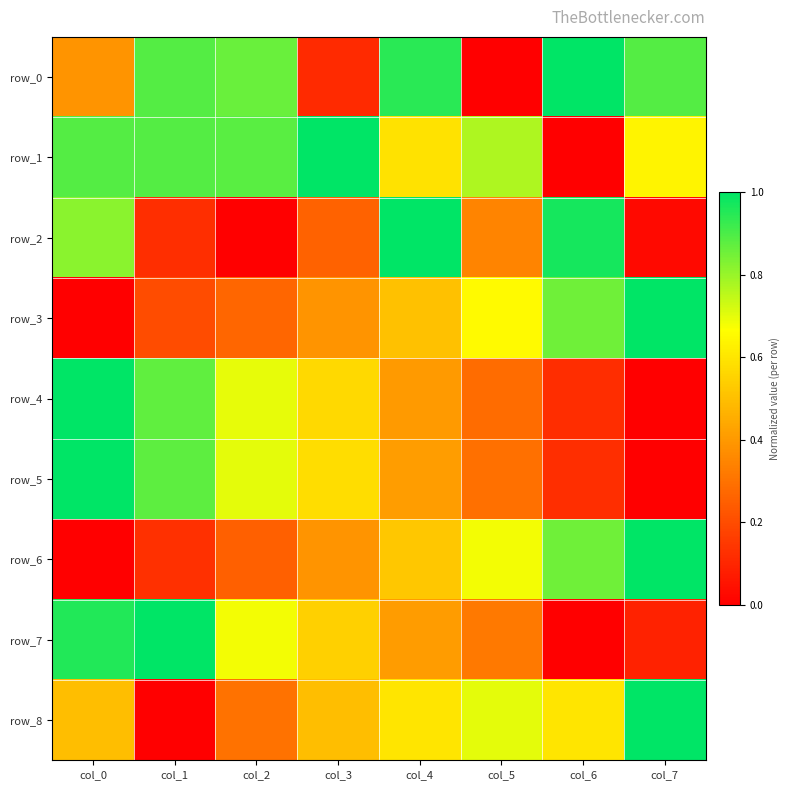

Reading left to right, what are all the values shown in this chart?

row_0: col_0=0.4	col_1=0.9	col_2=0.9	col_3=0.1	col_4=0.9	col_5=0.0	col_6=1.0	col_7=0.9
row_1: col_0=0.9	col_1=0.9	col_2=0.9	col_3=1.0	col_4=0.6	col_5=0.8	col_6=0.0	col_7=0.6
row_2: col_0=0.8	col_1=0.1	col_2=0.0	col_3=0.3	col_4=1.0	col_5=0.3	col_6=1.0	col_7=0.0
row_3: col_0=0.0	col_1=0.2	col_2=0.3	col_3=0.4	col_4=0.5	col_5=0.7	col_6=0.9	col_7=1.0
row_4: col_0=1.0	col_1=0.9	col_2=0.7	col_3=0.6	col_4=0.4	col_5=0.3	col_6=0.1	col_7=0.0
row_5: col_0=1.0	col_1=0.9	col_2=0.7	col_3=0.6	col_4=0.4	col_5=0.3	col_6=0.1	col_7=0.0
row_6: col_0=0.0	col_1=0.1	col_2=0.3	col_3=0.4	col_4=0.5	col_5=0.7	col_6=0.9	col_7=1.0
row_7: col_0=1.0	col_1=1.0	col_2=0.7	col_3=0.5	col_4=0.4	col_5=0.3	col_6=0.0	col_7=0.1
row_8: col_0=0.5	col_1=0.0	col_2=0.3	col_3=0.5	col_4=0.6	col_5=0.7	col_6=0.6	col_7=1.0